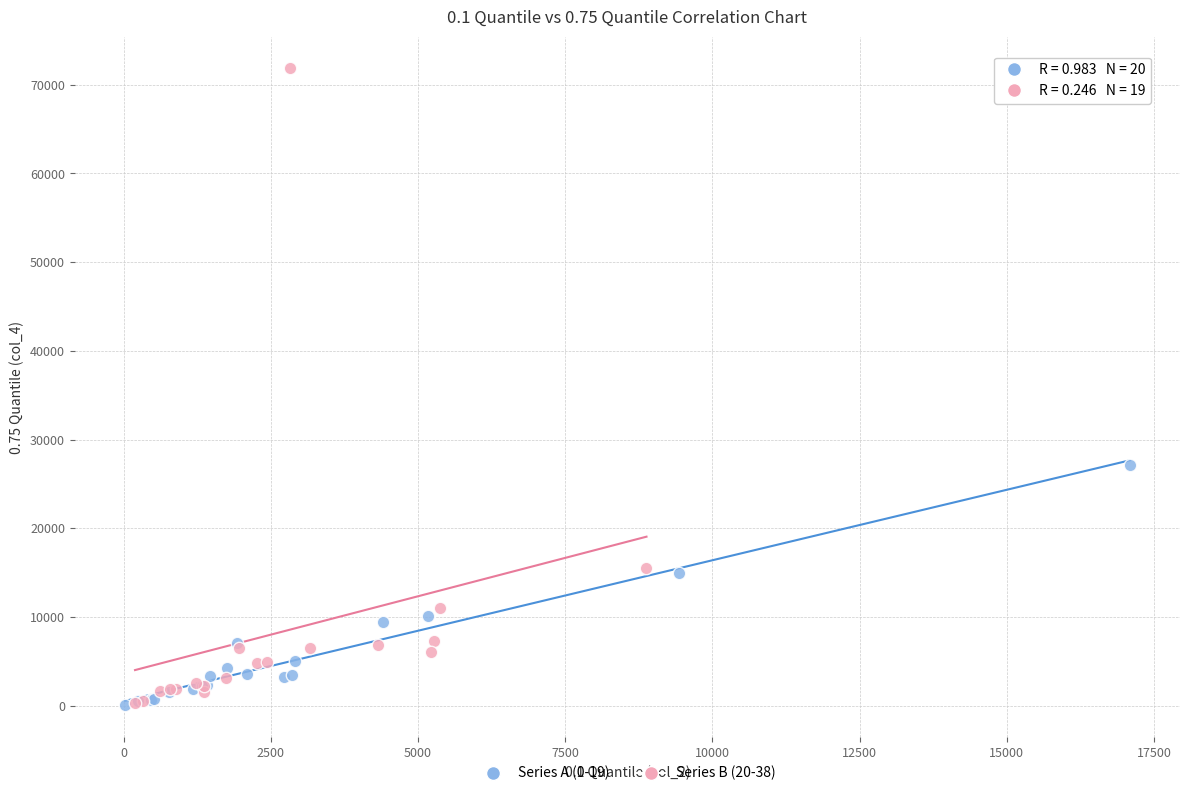

Which series contains the highest Y value?

Series B (20-38)